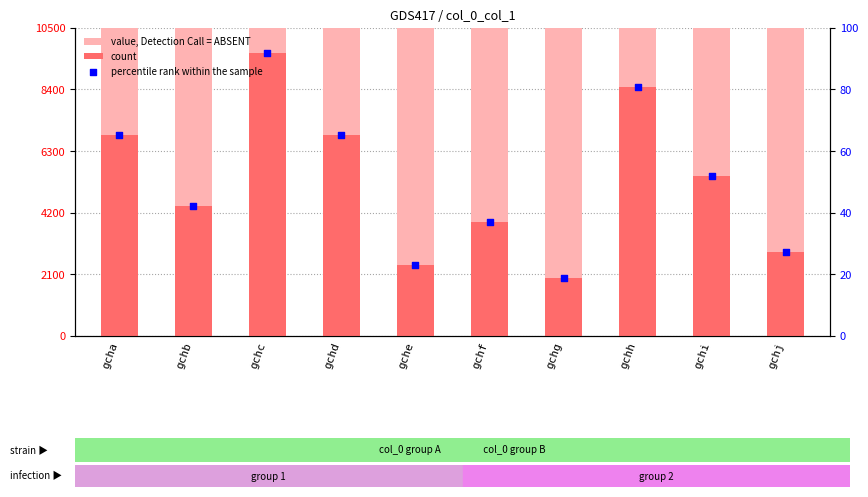

At how many categories does at least one series exceed 7502?

10